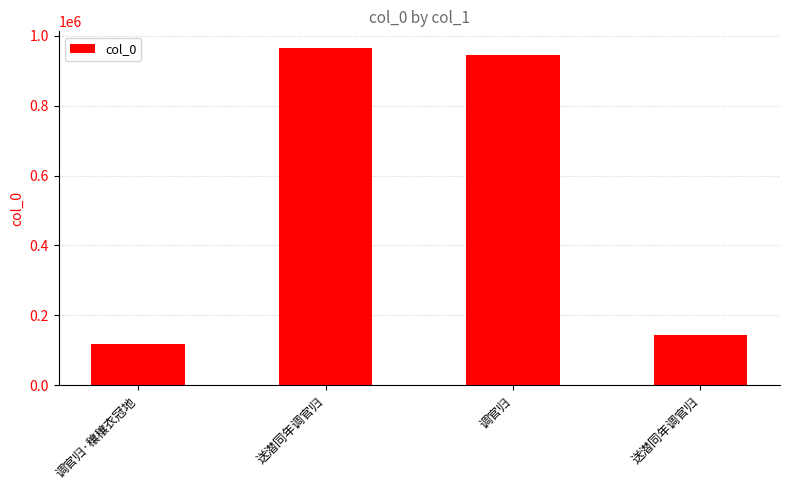

List the labels in order of value, smallest first.

调官归·穰穰衣冠地, 送潜同年调官归, 调官归, 送潜同年调官归